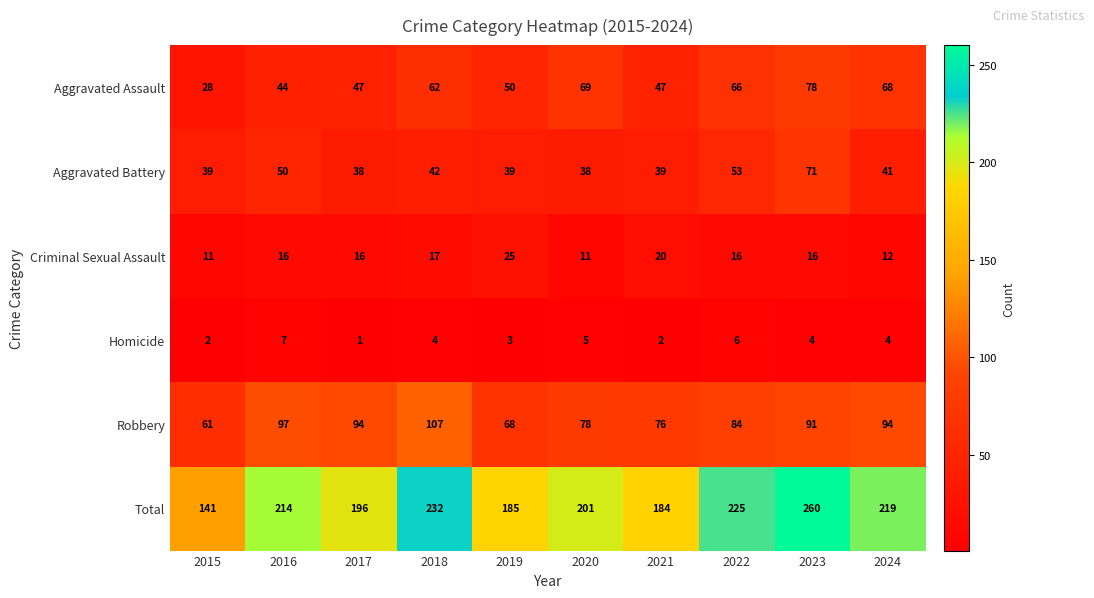

Rank the series at 2020 from highest to lowest value.

Total, Robbery, Aggravated Assault, Aggravated Battery, Criminal Sexual Assault, Homicide